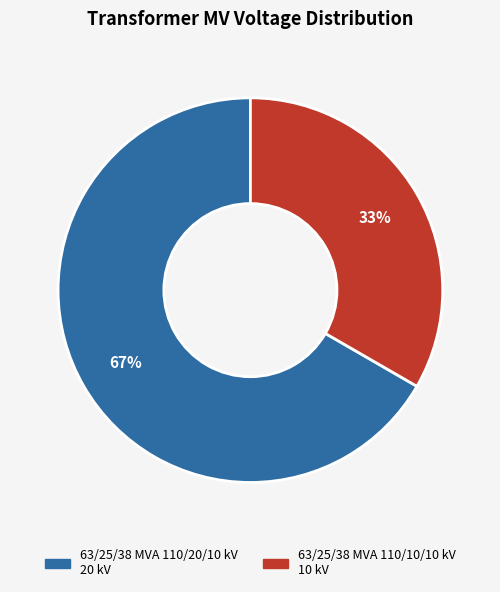

Count the number of slices in the pie.

2